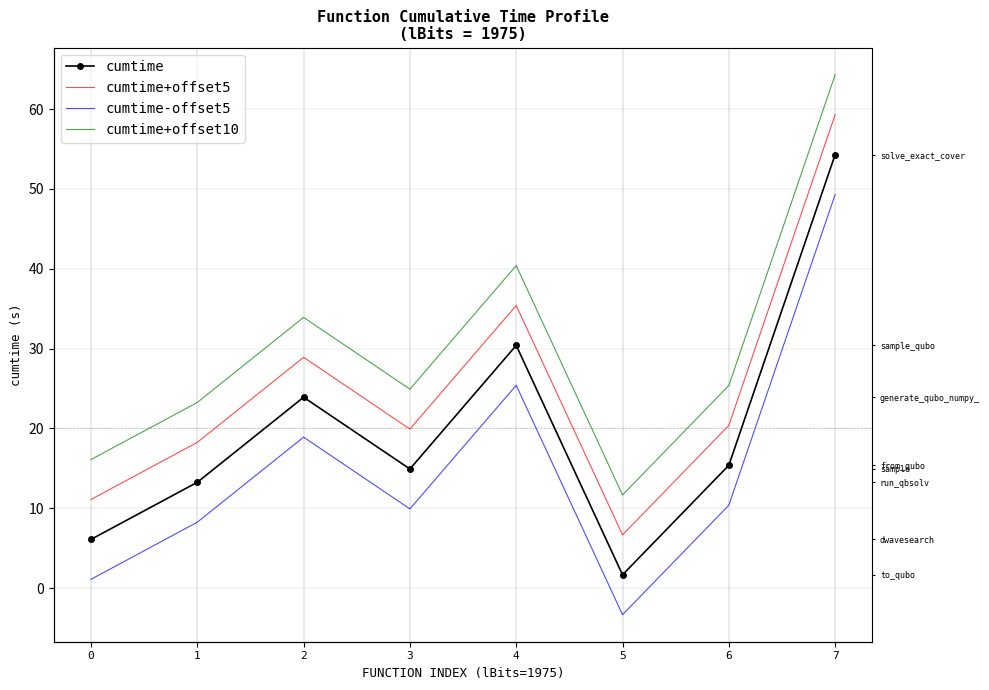

Rank the series at 7 from highest to lowest value.

cumtime+offset10, cumtime+offset5, cumtime, cumtime-offset5